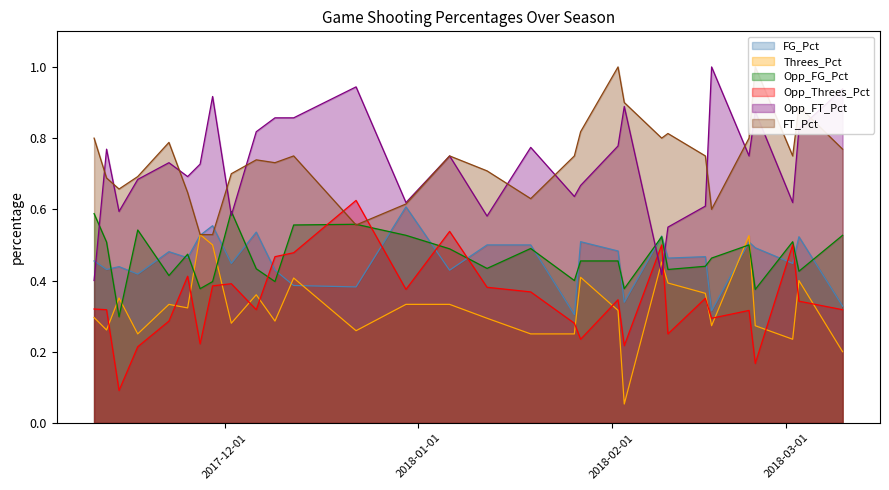

What is the approximate value of Opp_Threes_Pct at 2018-03-03?

0.3